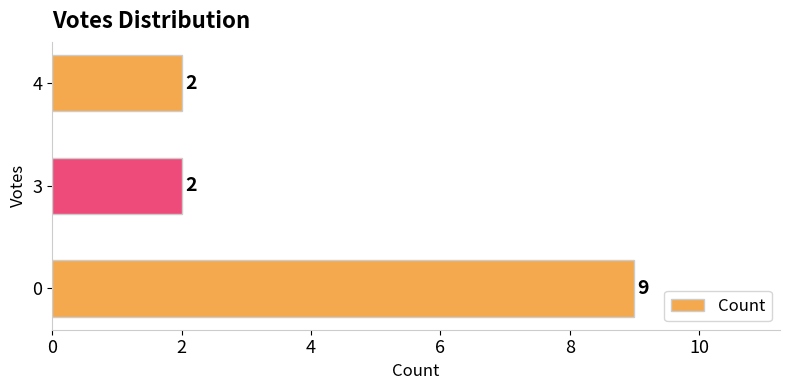

Reading bottom to top, list all the values displayed in this chart.

0=9	3=2	4=2